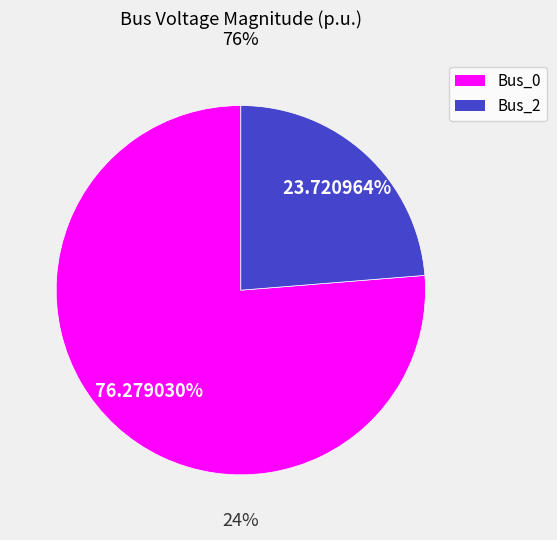

True or false: Bus_2 accounts for 24% of the total.

True